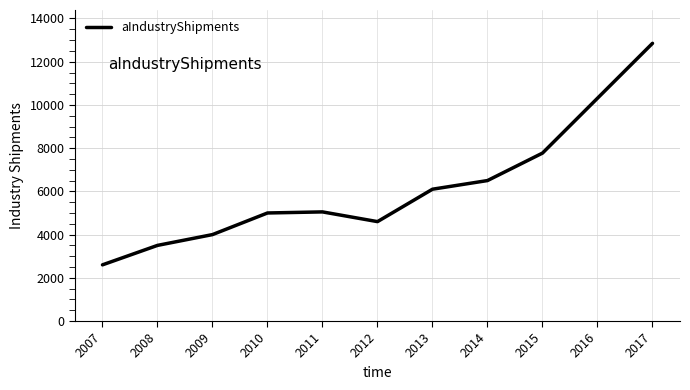

The value at 2011 is 2833.8. True or false?

False